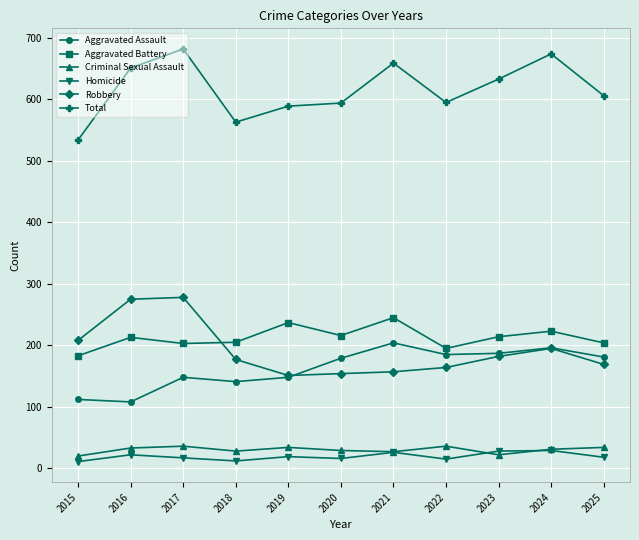

What is the value of the Aggravated Assault point at the 8th from the left?

185